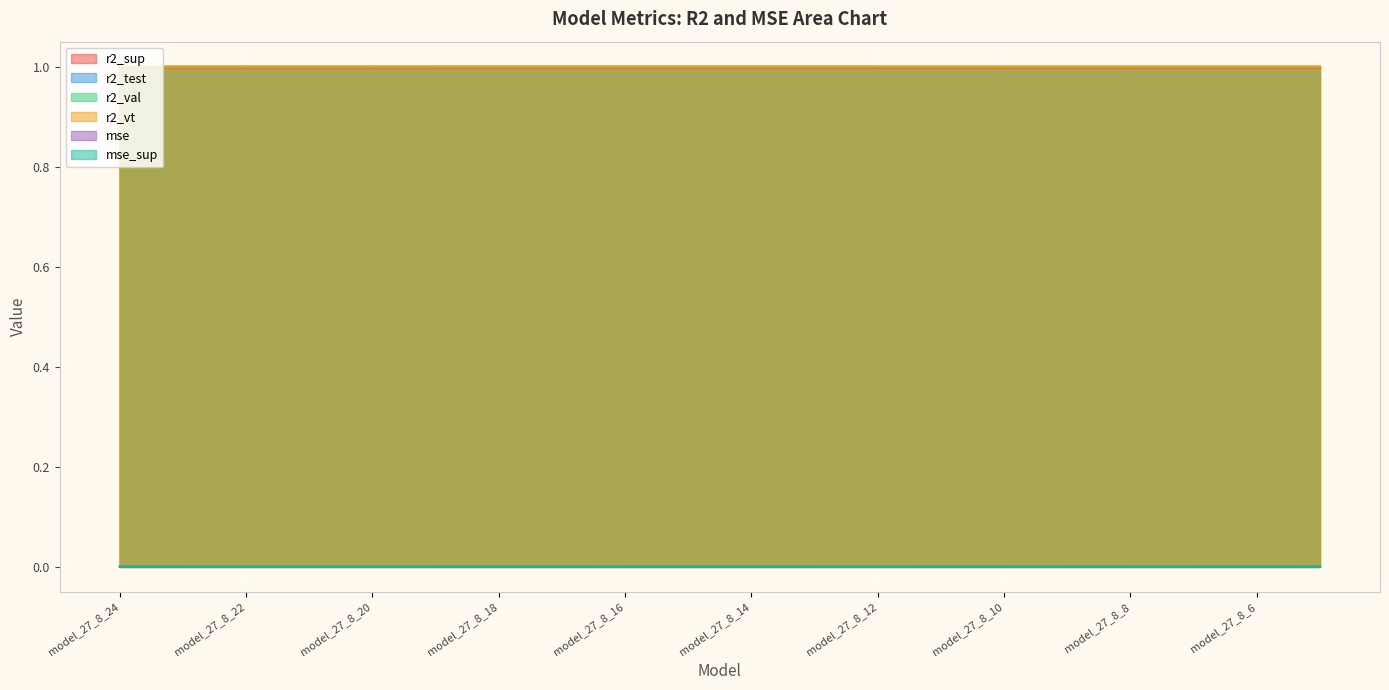

Which category has the lowest value across all series?

model_27_8_24